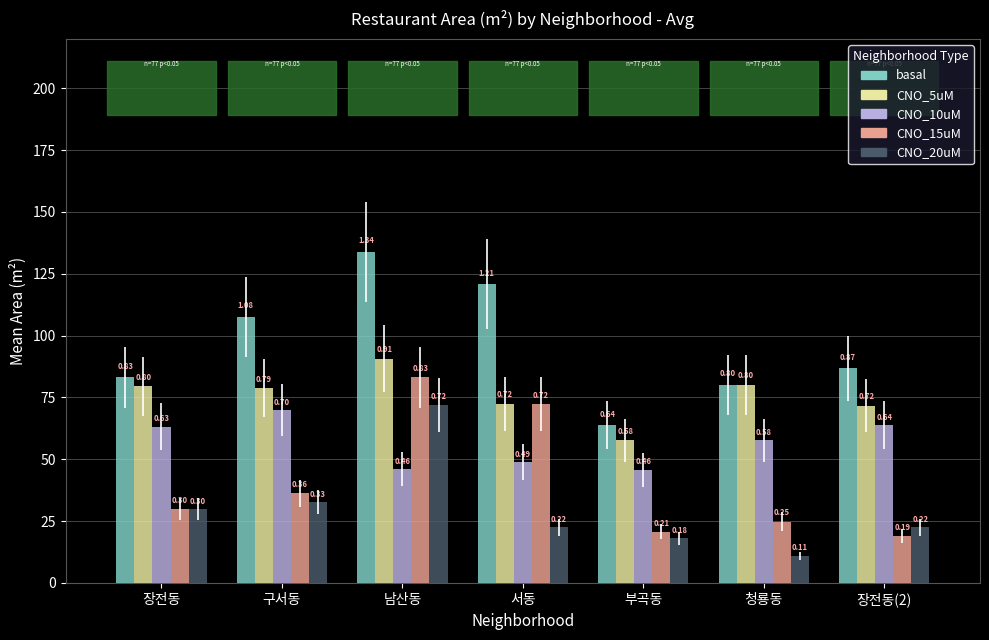

How many groups of bars are there?

7